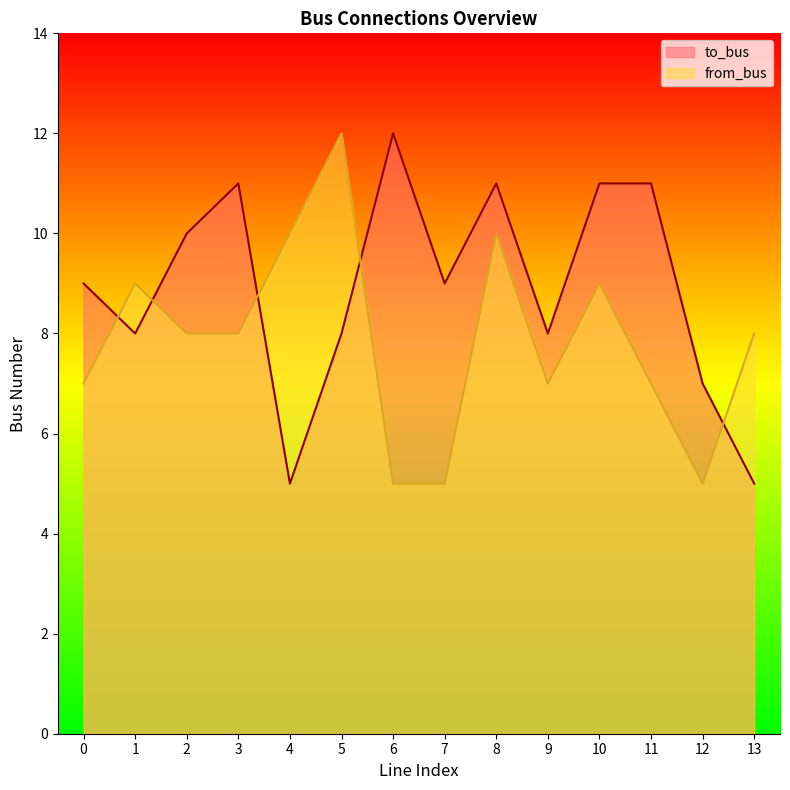

Reading left to right, list all the values displayed in this chart.

to_bus: 9	8	10	11	5	8	12	9	11	8	11	11	7	5
from_bus: 7	9	8	8	10	12	5	5	10	7	9	7	5	8